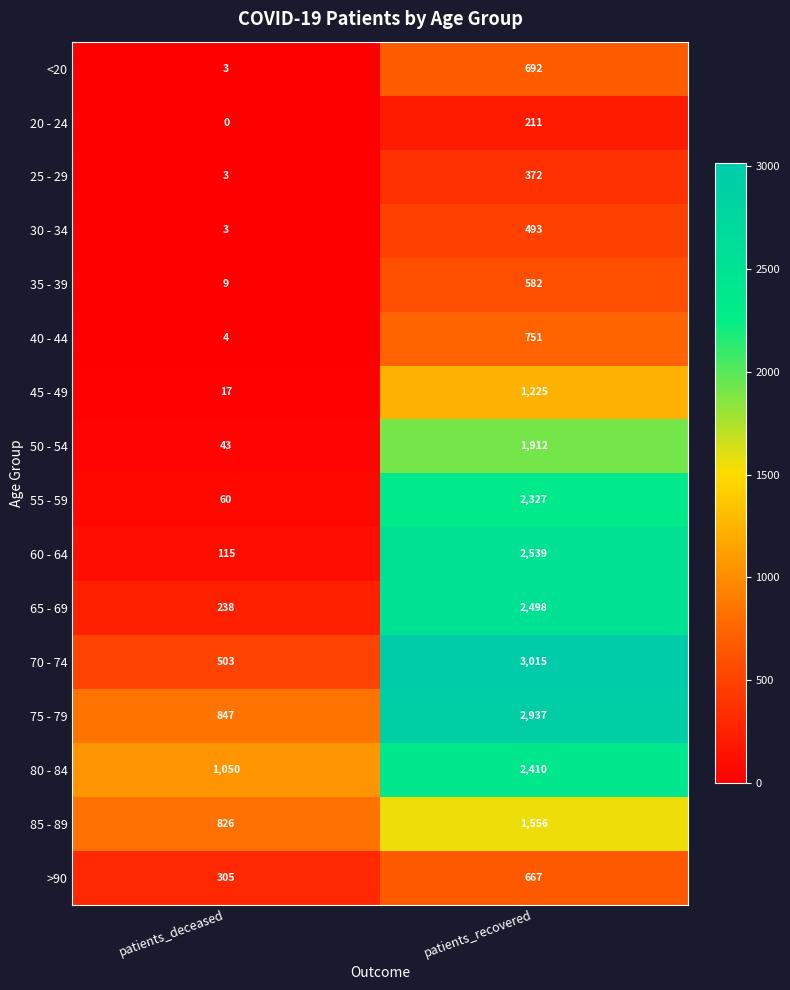

Rank the series by their maximum value, from lowest to highest.

20 - 24, 25 - 29, 30 - 34, 35 - 39, >90, <20, 40 - 44, 45 - 49, 85 - 89, 50 - 54, 55 - 59, 80 - 84, 65 - 69, 60 - 64, 75 - 79, 70 - 74